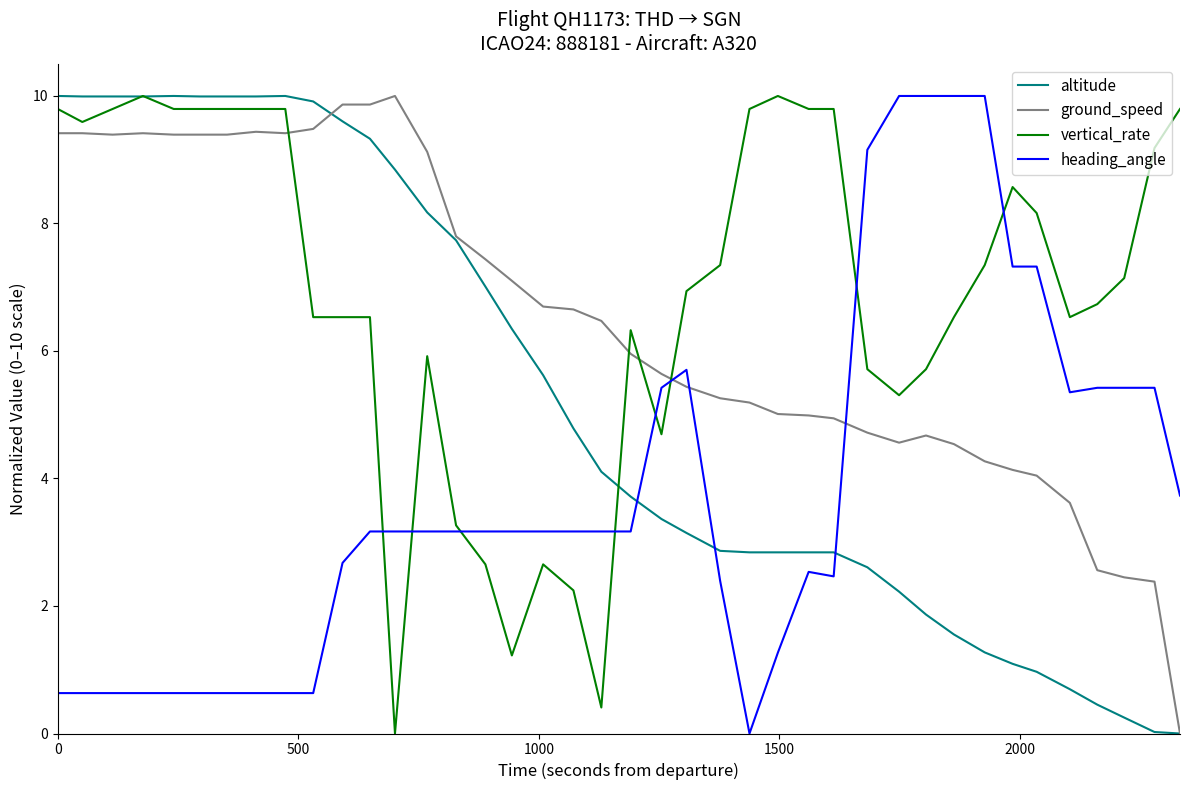

What is the maximum value shown in the chart?

10.0